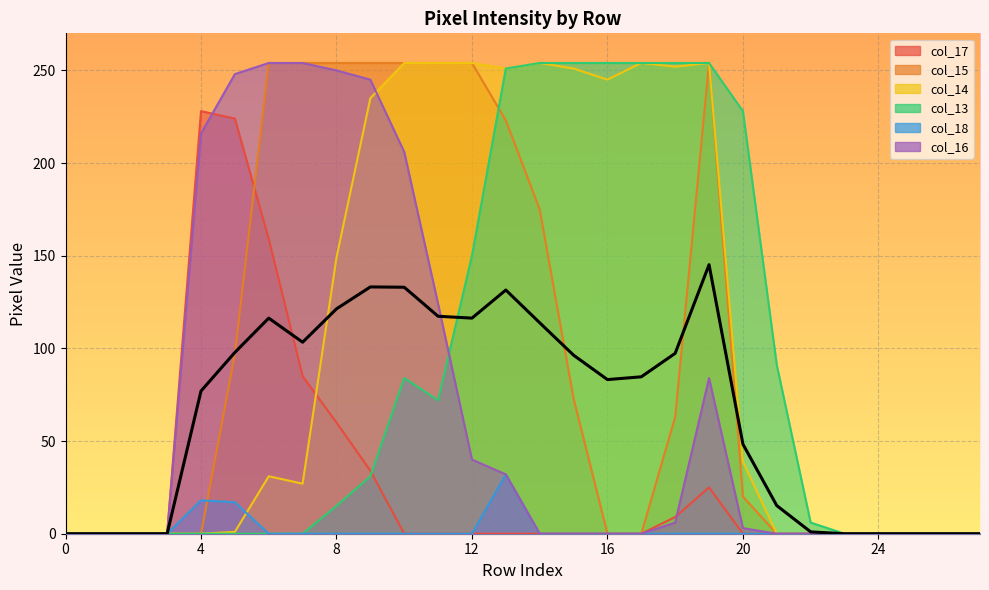

What is the average value?

65.4